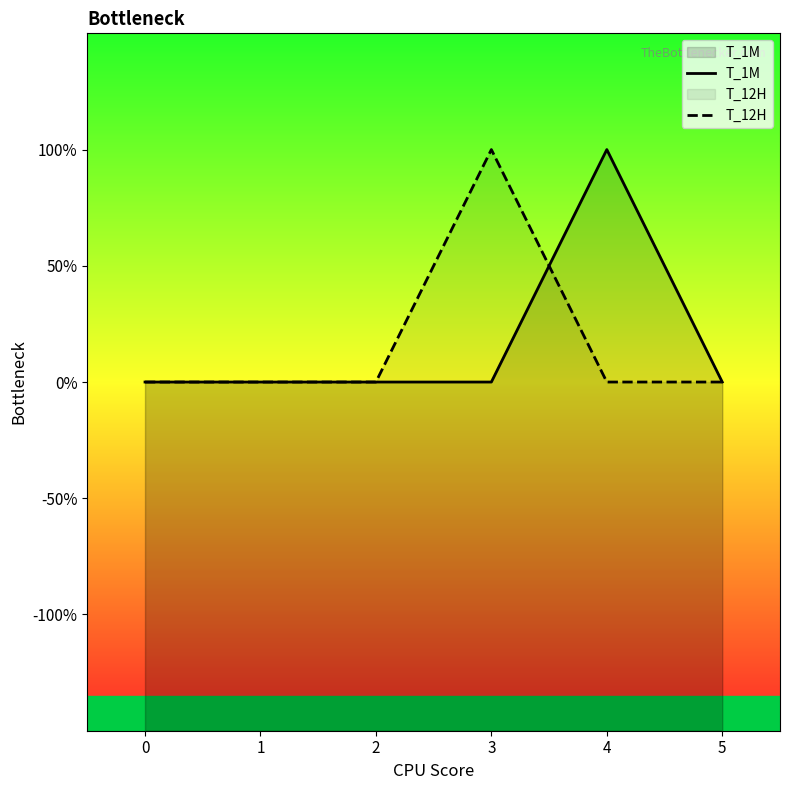

True or false: T_12H and T_1M cross at least once.

True